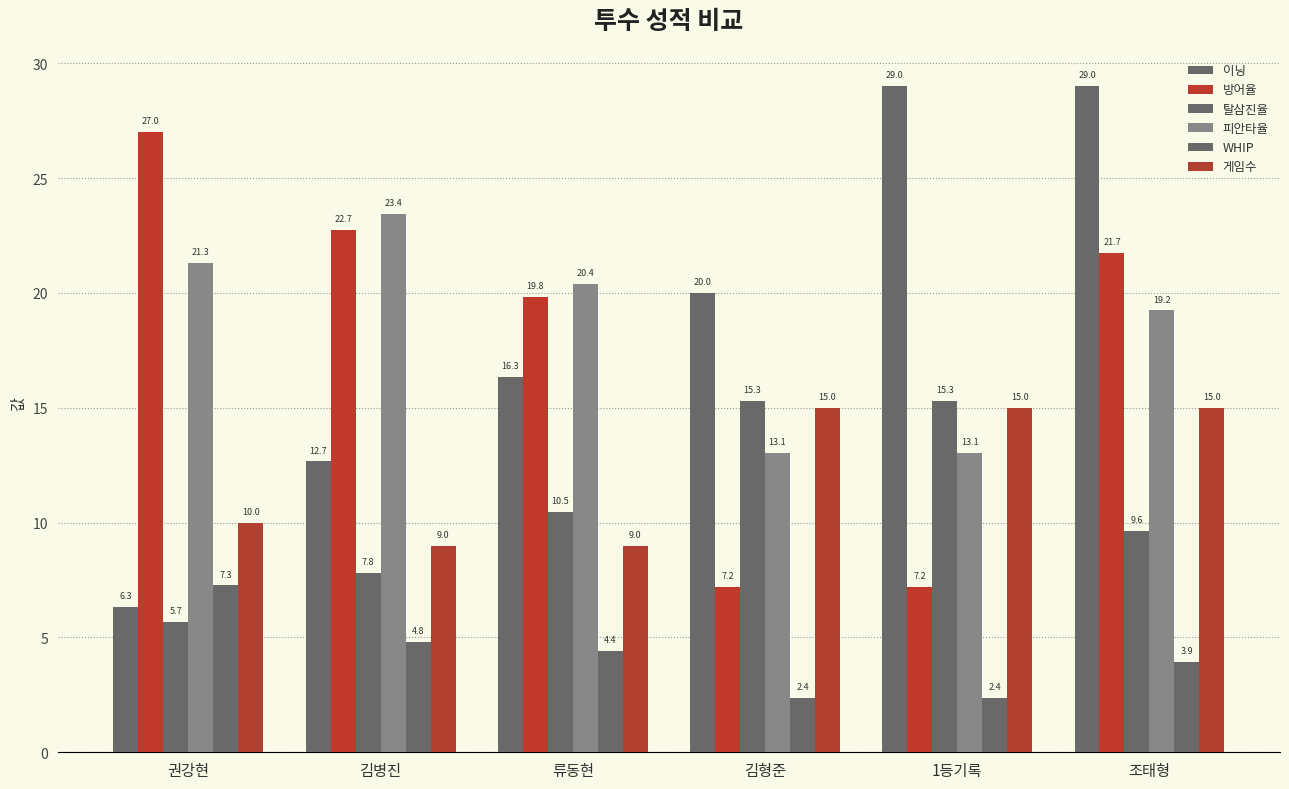

How many values in the 탈삼진율 series exceed 10?

3